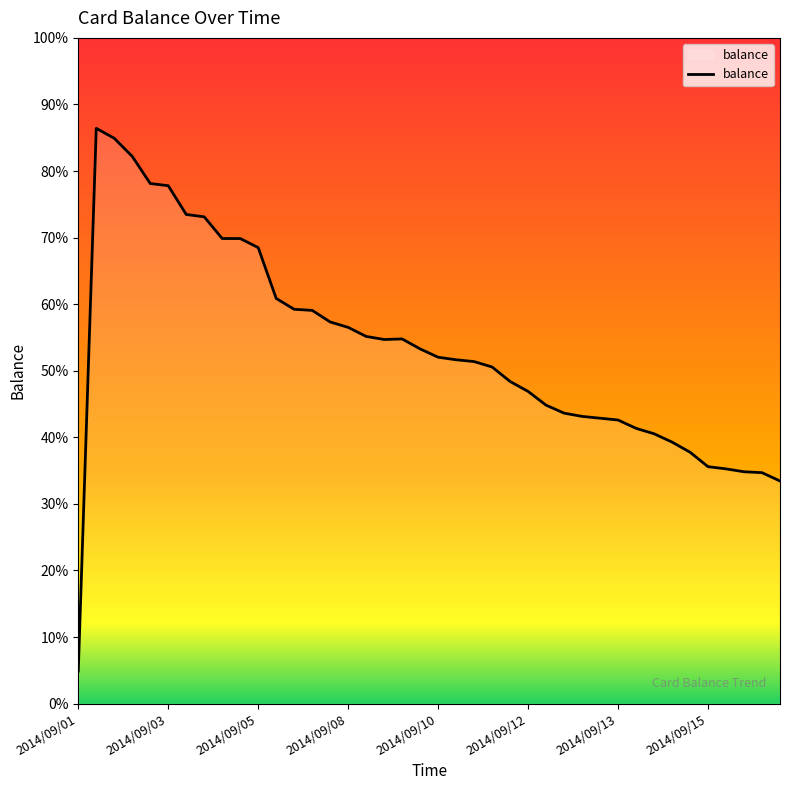

Does the chart have visible grid lines?

No